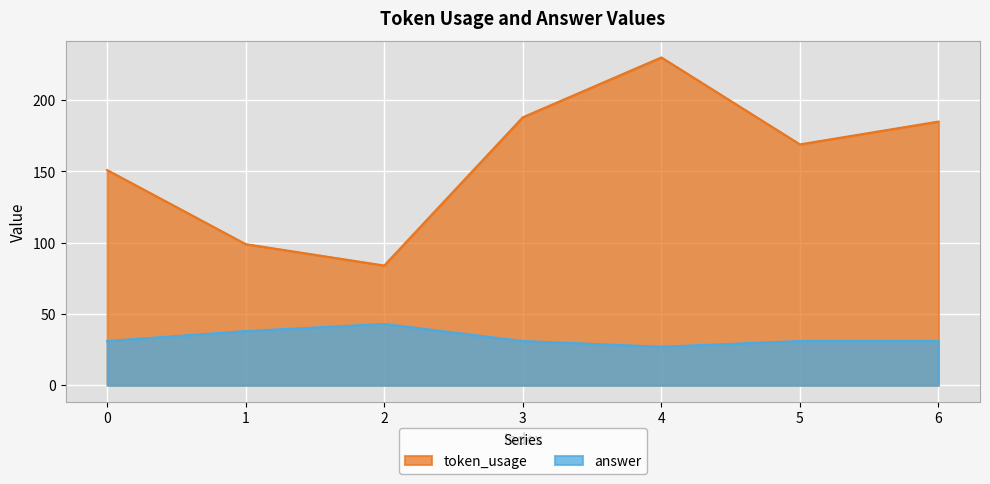

Read the answer value at 3, to the nearest 5.

30